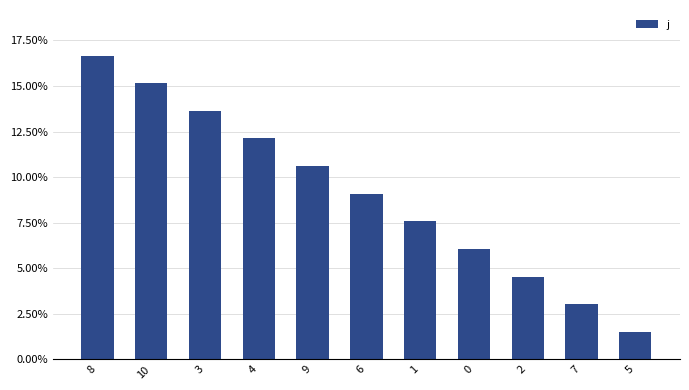

What is the label of the 5th bar from the left?

9